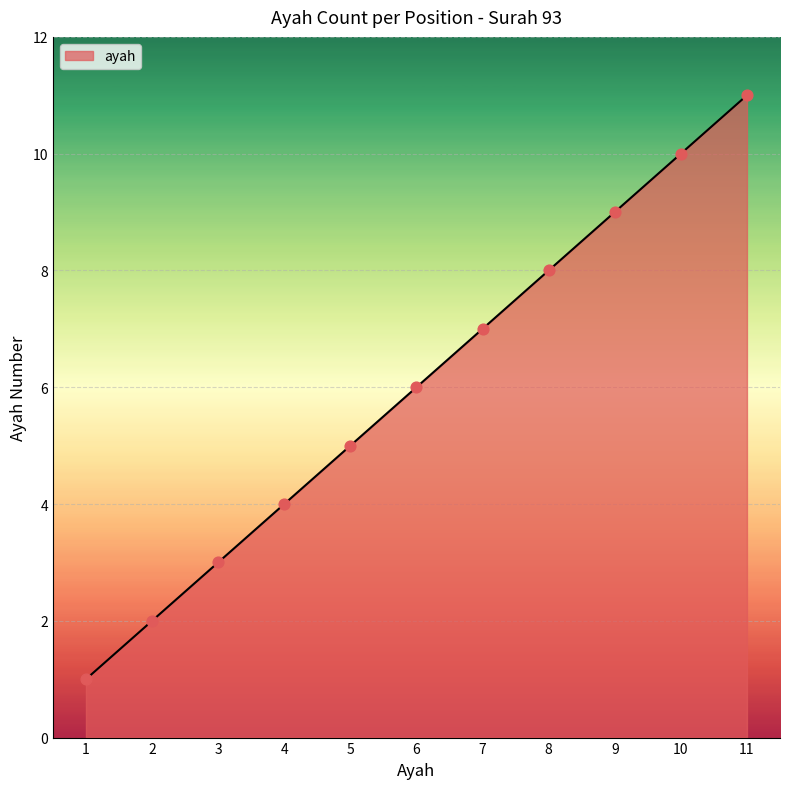

What is the ratio of the value at 9 to the value at 3?

3.0